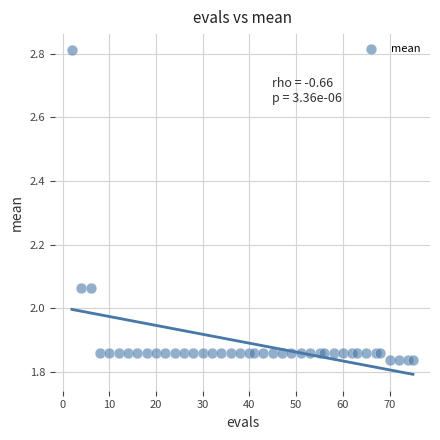

What is the range of Y values (max minus min)?

1.0